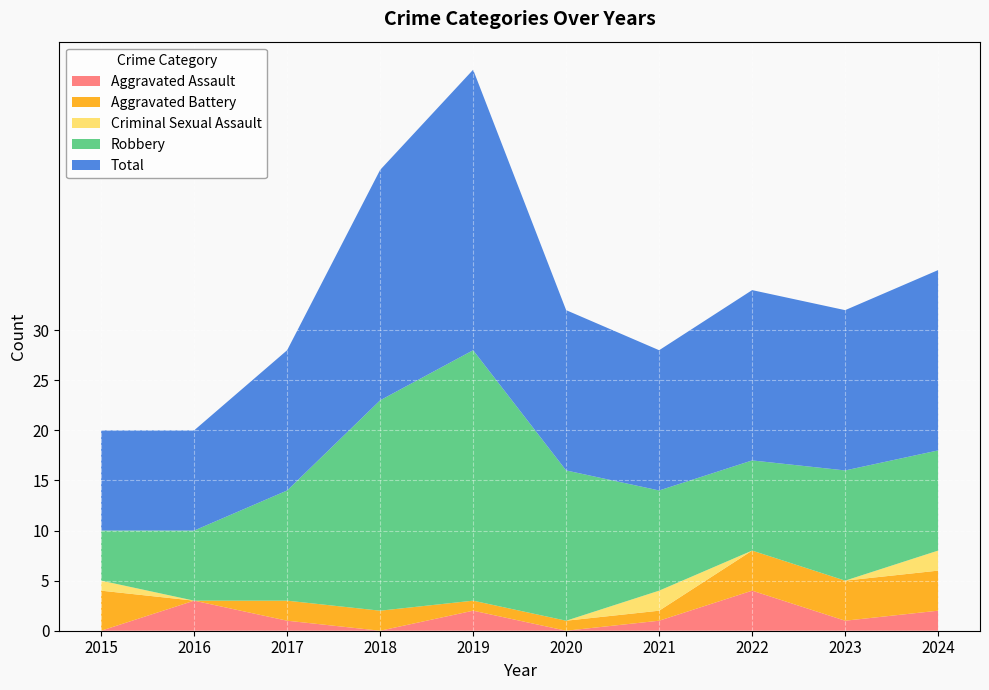

Reading right to left, transcribe all the data shown in this chart.

Aggravated Assault: 2024=2	2023=1	2022=4	2021=1	2020=0	2019=2	2018=0	2017=1	2016=3	2015=0
Aggravated Battery: 2024=4	2023=4	2022=4	2021=1	2020=1	2019=1	2018=2	2017=2	2016=0	2015=4
Criminal Sexual Assault: 2024=2	2023=0	2022=0	2021=2	2020=0	2019=0	2018=0	2017=0	2016=0	2015=1
Robbery: 2024=10	2023=11	2022=9	2021=10	2020=15	2019=25	2018=21	2017=11	2016=7	2015=5
Total: 2024=18	2023=16	2022=17	2021=14	2020=16	2019=28	2018=23	2017=14	2016=10	2015=10